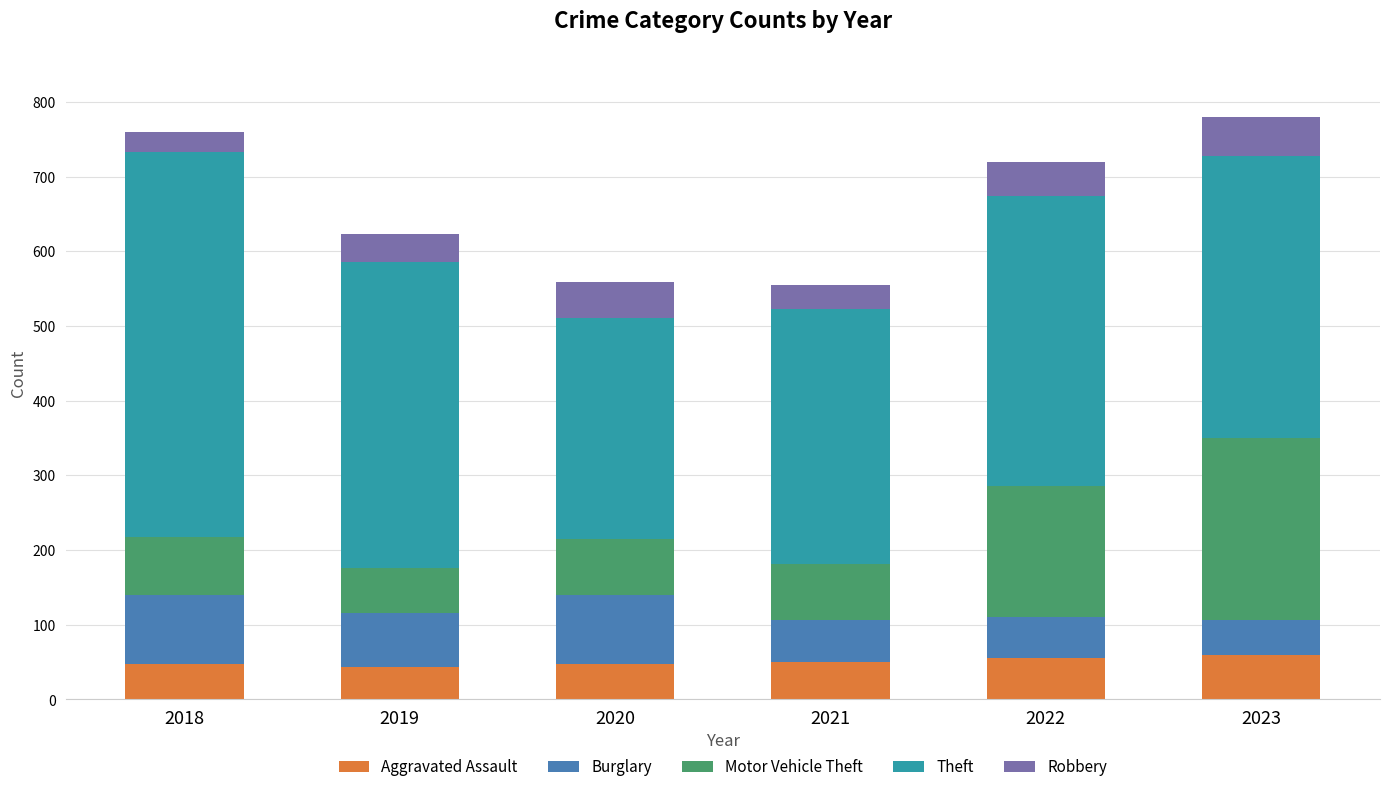

What is the maximum value for Aggravated Assault?

59